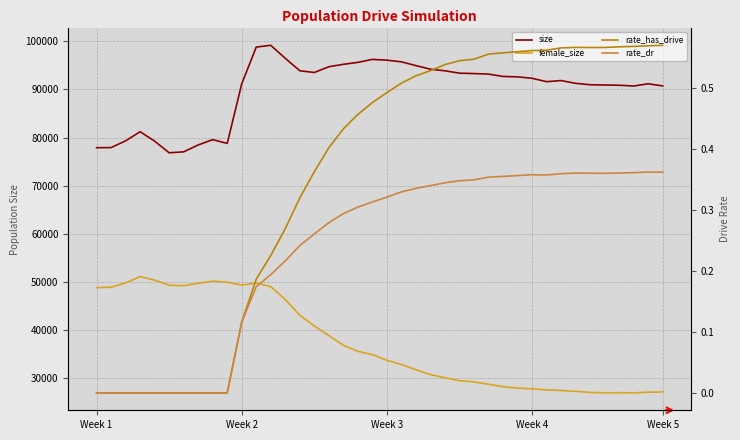

Which series has the largest range (max minus min)?

female_size